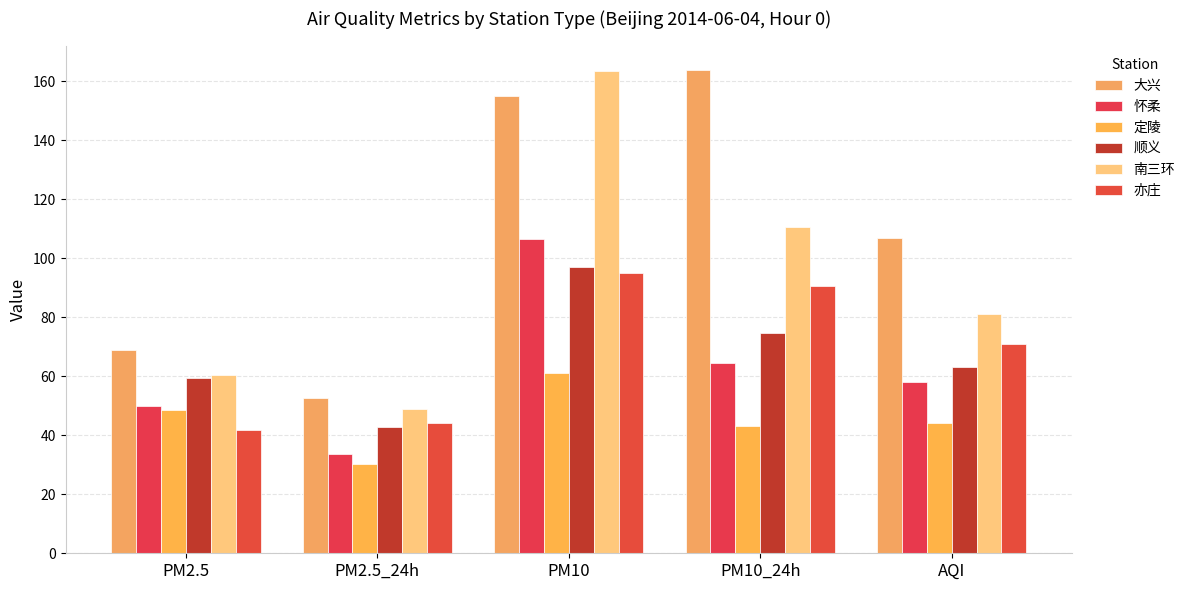

What is the difference between the highest and lowest values at PM2.5?

27.2